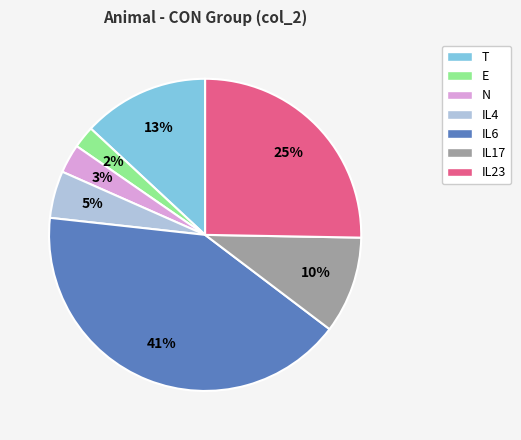

Rank the categories by value from highest to lowest.

IL6, IL23, T, IL17, IL4, N, E